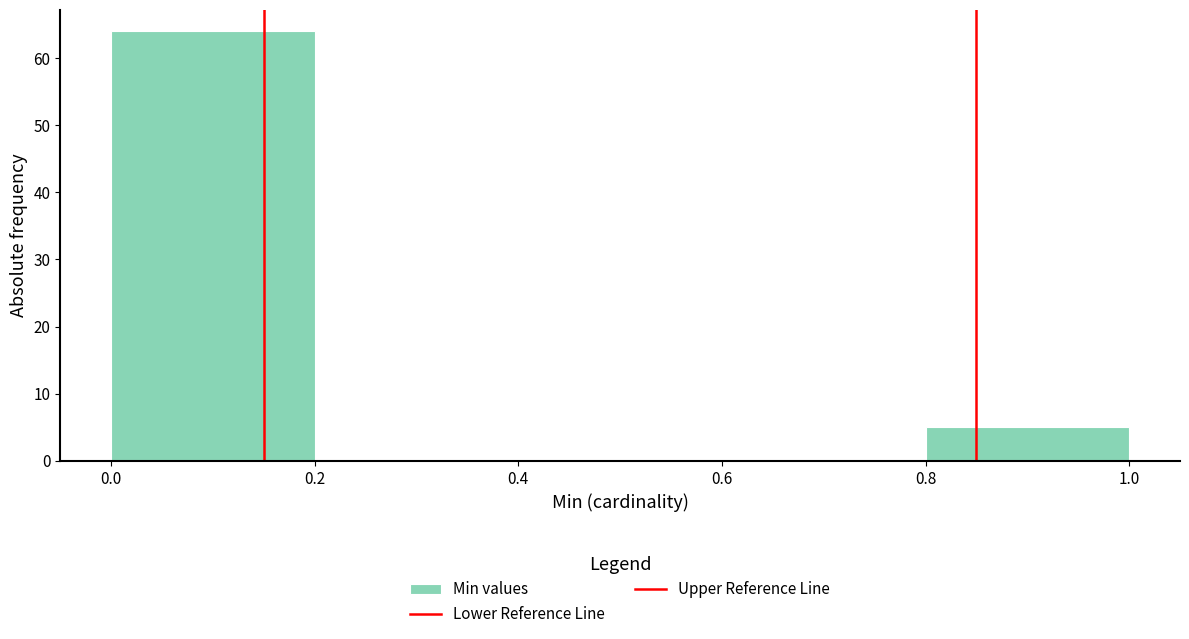

Reading left to right, transcribe this chart: for each bar, give the range it covers on the x-axis and its height. The values are not printed on the chart, so give them approximately, as read against the axis.

0.0 to 0.2: 64
0.2 to 0.4: 0
0.4 to 0.6: 0
0.6 to 0.8: 0
0.8 to 1.0: 5